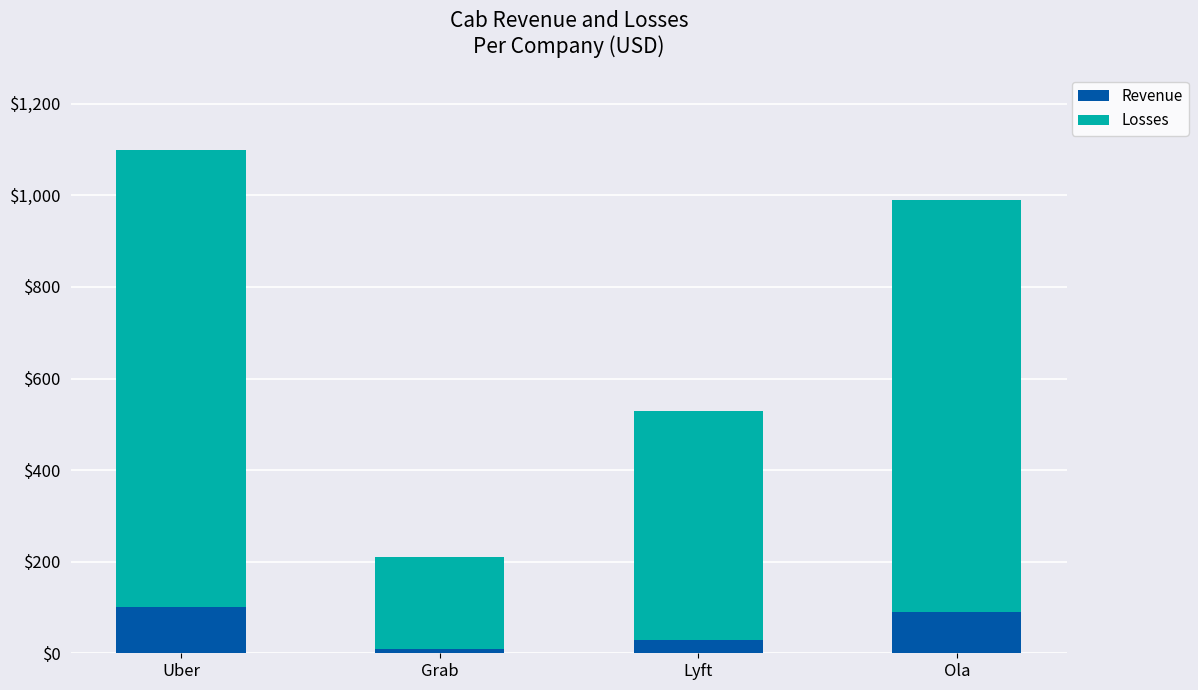

How many bars are there in total?

4